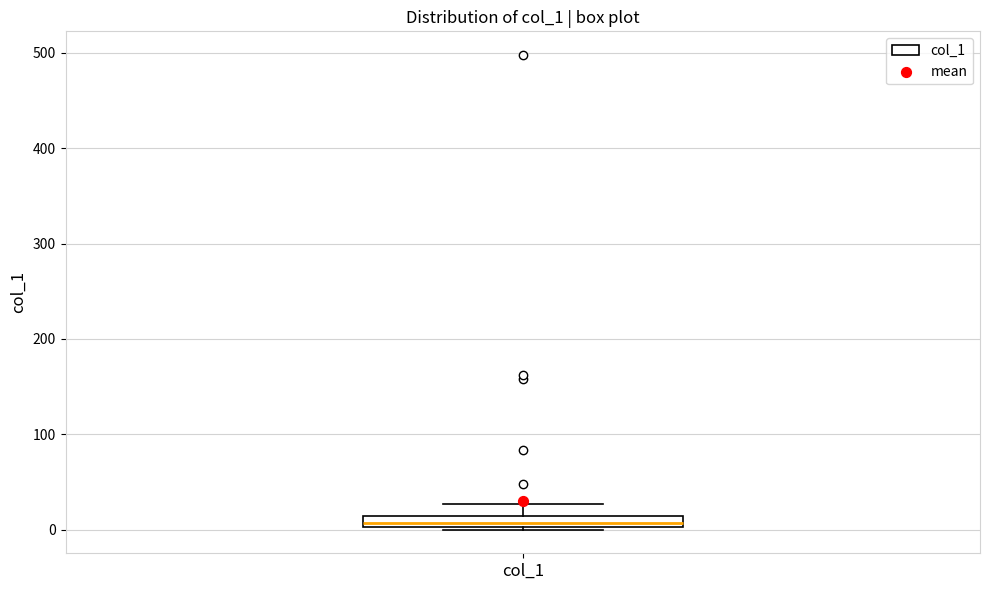

Where is the upper edge of the box for col_1 on the y-axis? The values are not printed on the chart, so give them approximately, as read against the axis.

10